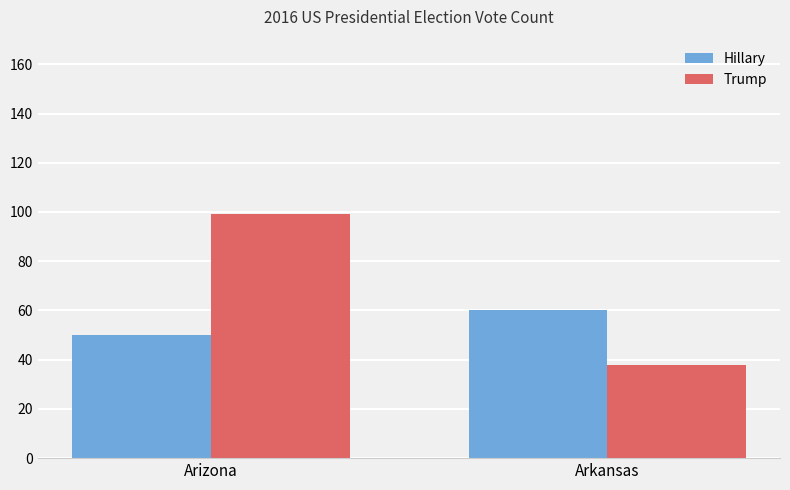

Which category has the highest value across all series?

Arizona